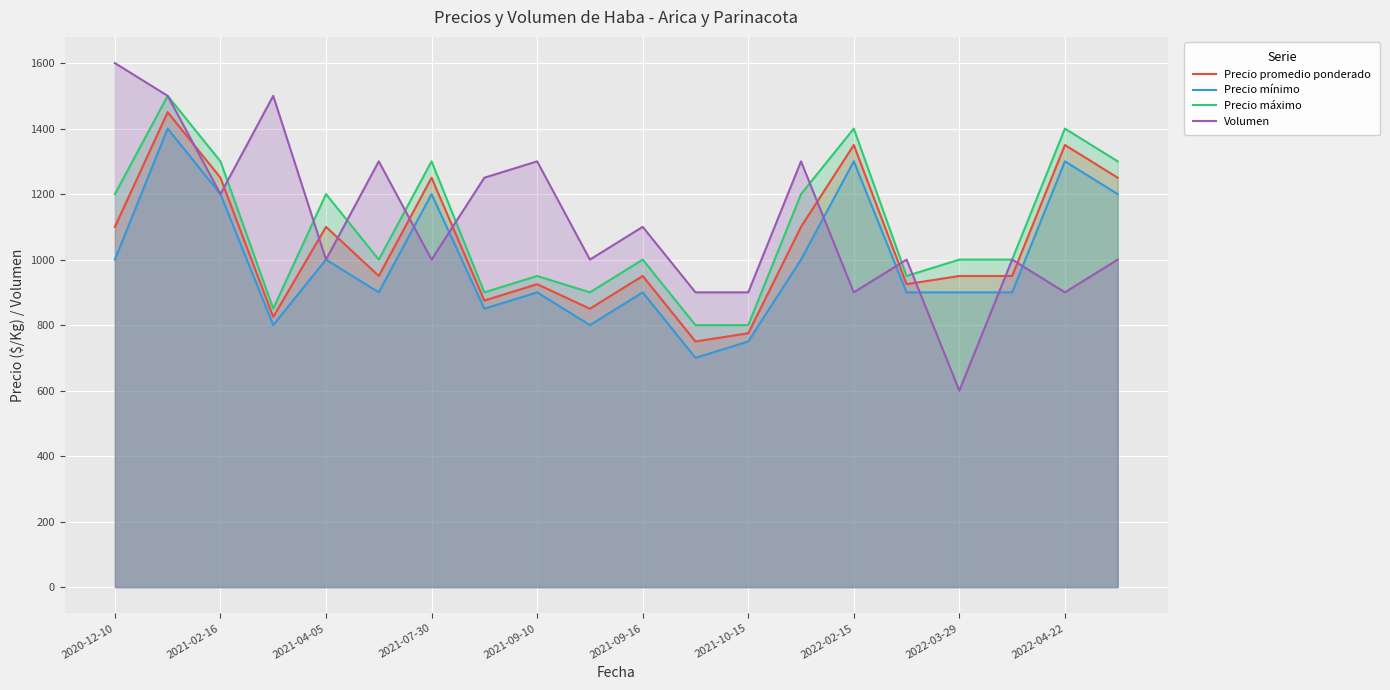

True or false: Volumen and Precio mínimo intersect in this chart.

True